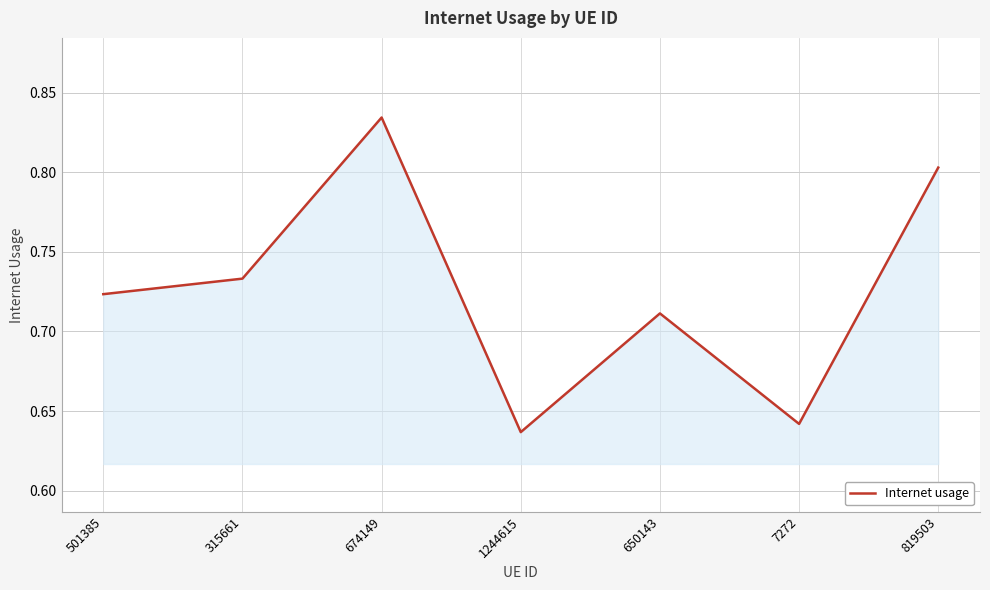

What position from the right is 674149?

5